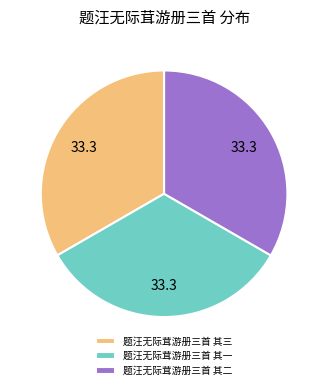

Approximately how many times larger is the value at 题汪无际茸游册三首 其三 compared to 题汪无际茸游册三首 其一?

1.0